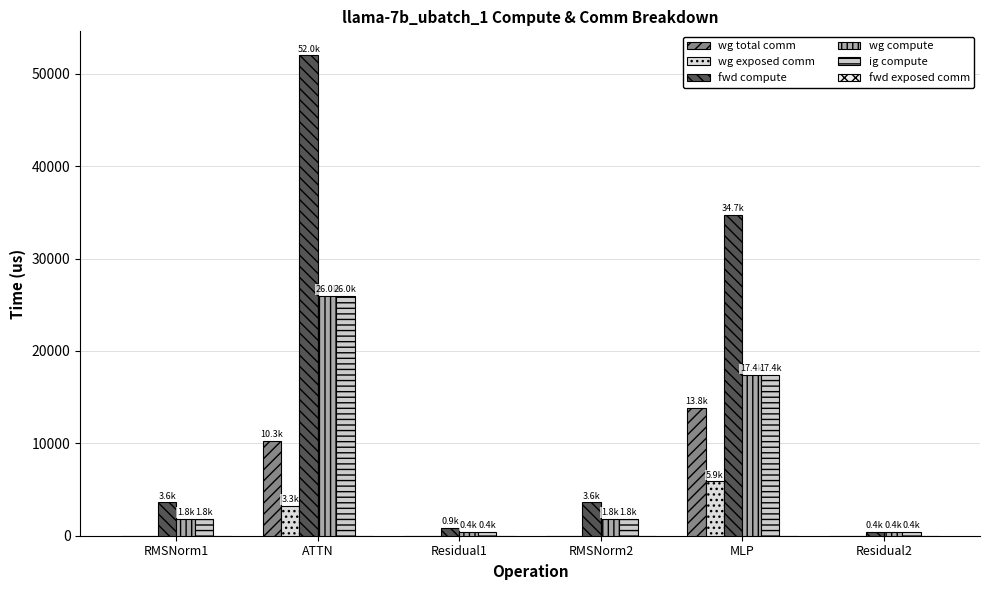

Which series has the largest range (max minus min)?

fwd compute